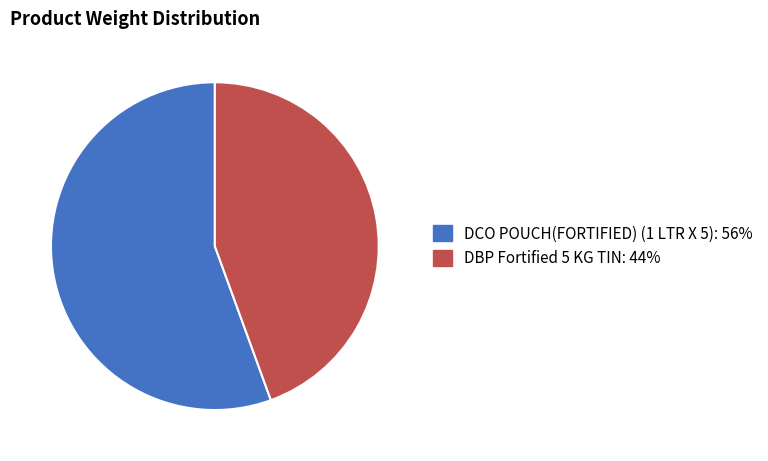

Approximately how many times larger is the value at DBP Fortified 5 KG TIN: 44% compared to DCO POUCH(FORTIFIED) (1 LTR X 5): 56%?

0.8